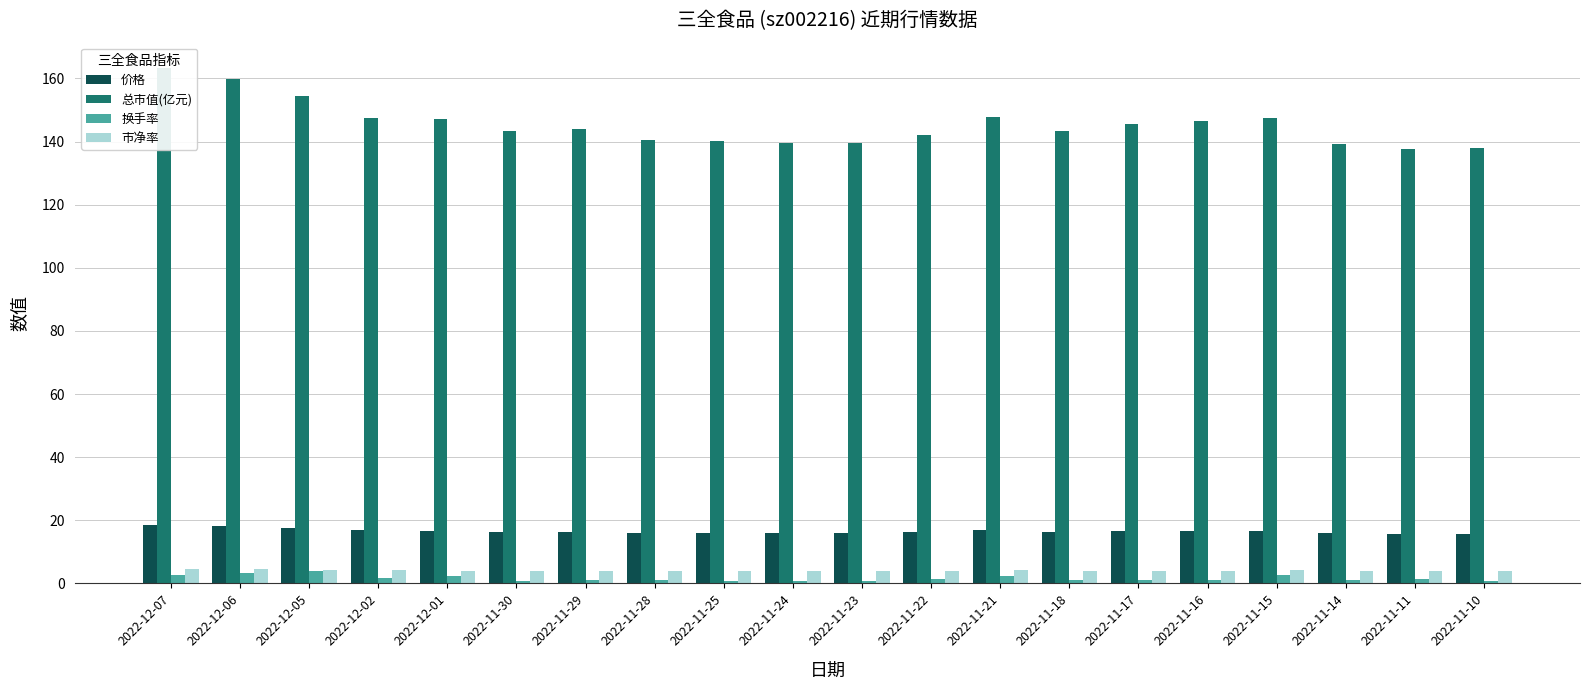

What is the approximate value of 换手率 at 2022-12-01?

2.2